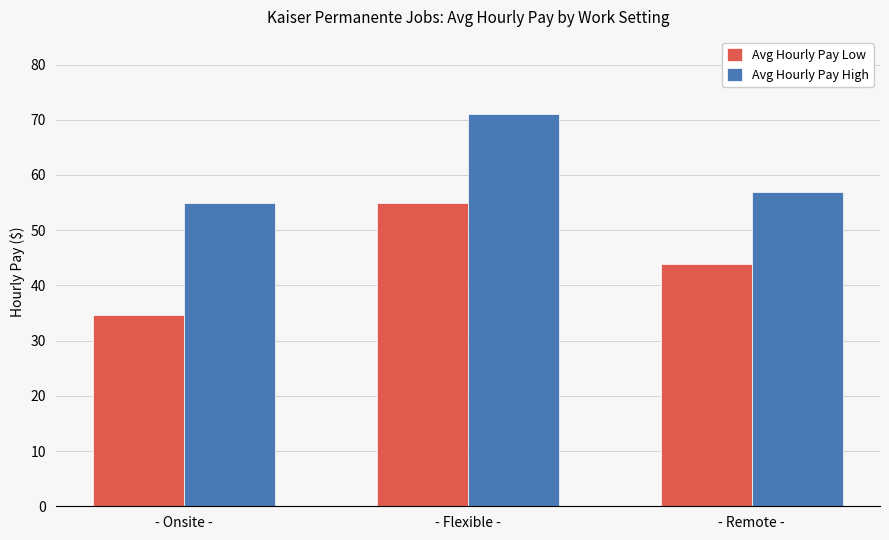

The value of Avg Hourly Pay High at - Onsite - is 94.5. True or false?

False